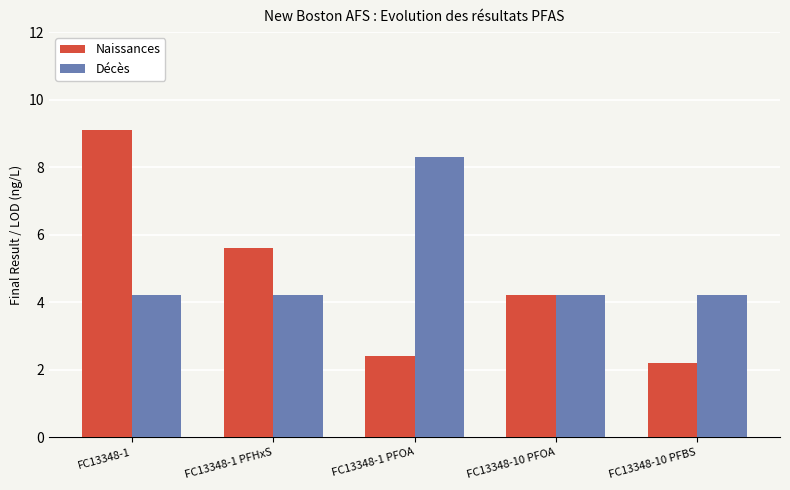

What is the average value of the Décès series?

5.0